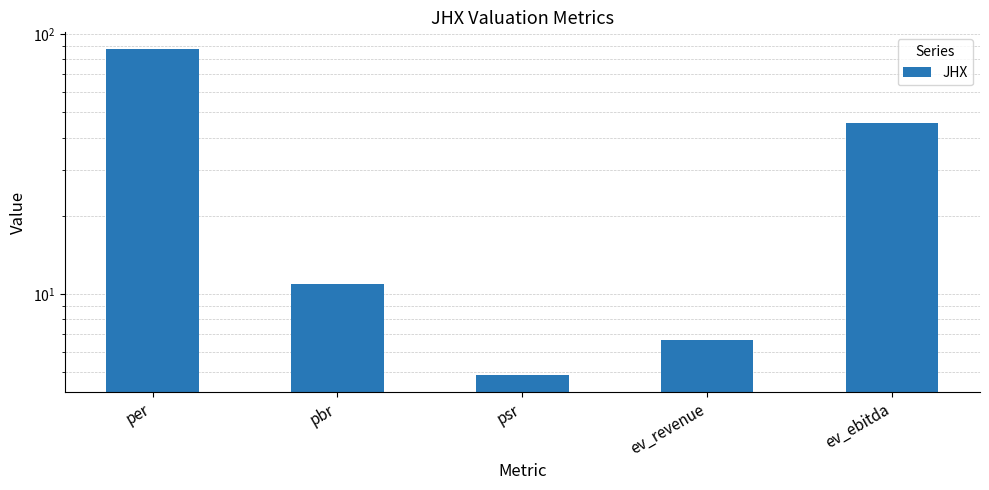

What is the average value?

31.2